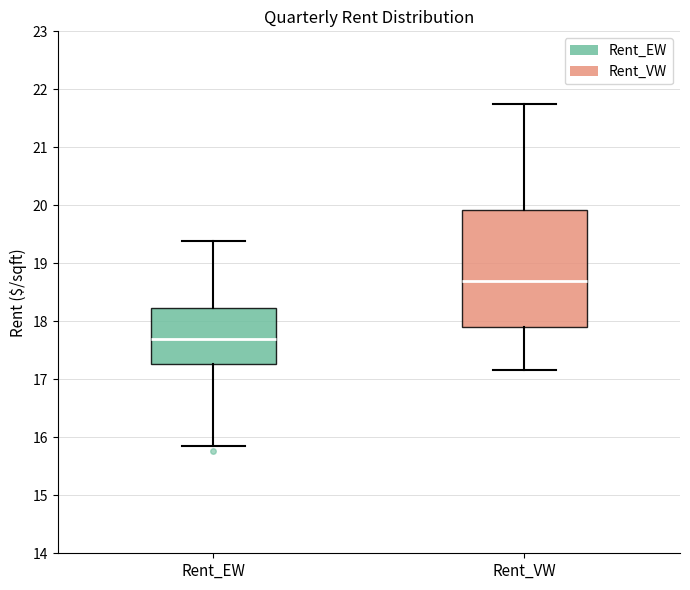

Reading left to right, read every box against the y-axis: the position of its median line, the range the box covers, and the ends of its whiskers. The values are not printed on the chart, so give them approximately, as read against the axis.

Rent_EW: median 17.7, box 17.3 to 18.2, whiskers 15.8 to 19.4
Rent_VW: median 18.7, box 17.9 to 19.9, whiskers 17.2 to 21.7